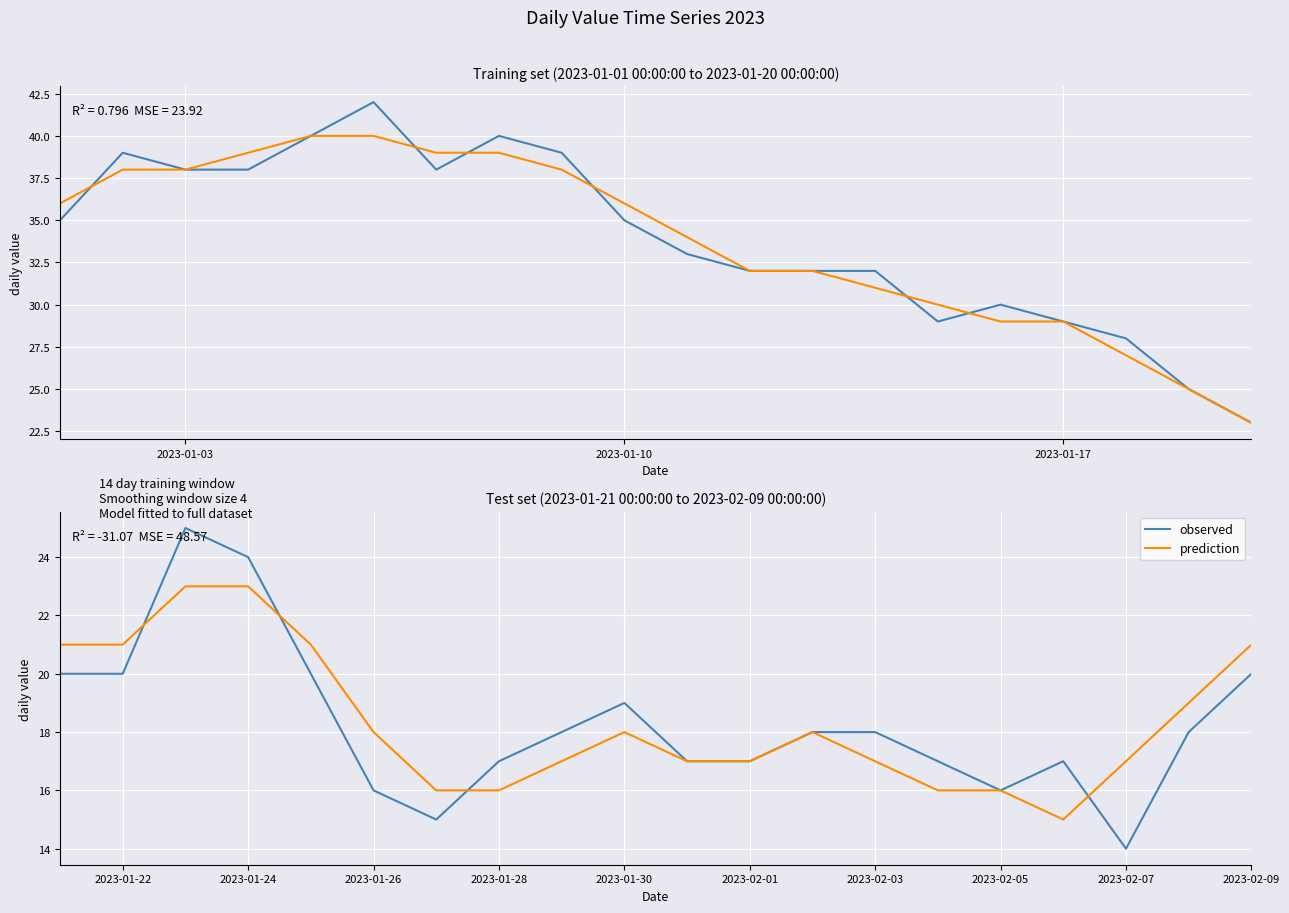

At how many categories does at least one series exceed 19?

6